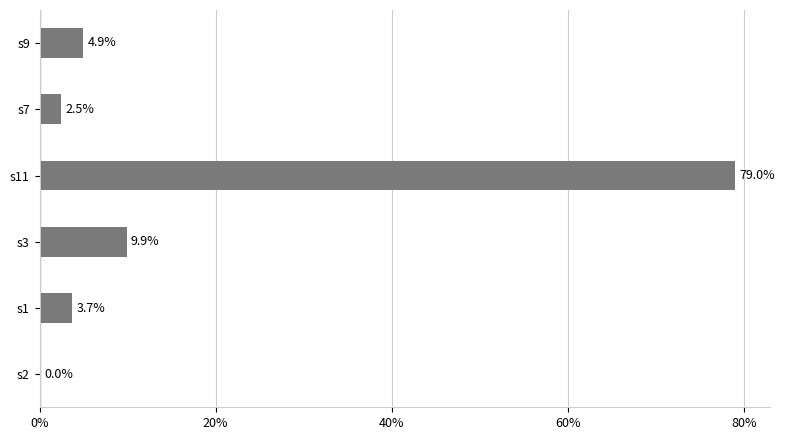

Count the number of data series in this chart.

1